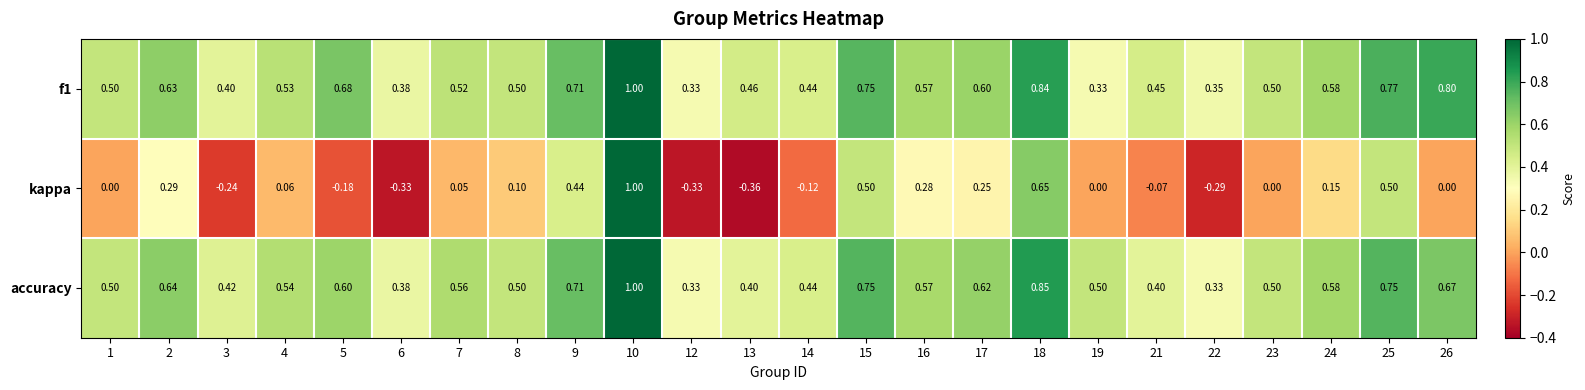

Is the value of kappa at 9 greater than the value of accuracy at 6?

Yes